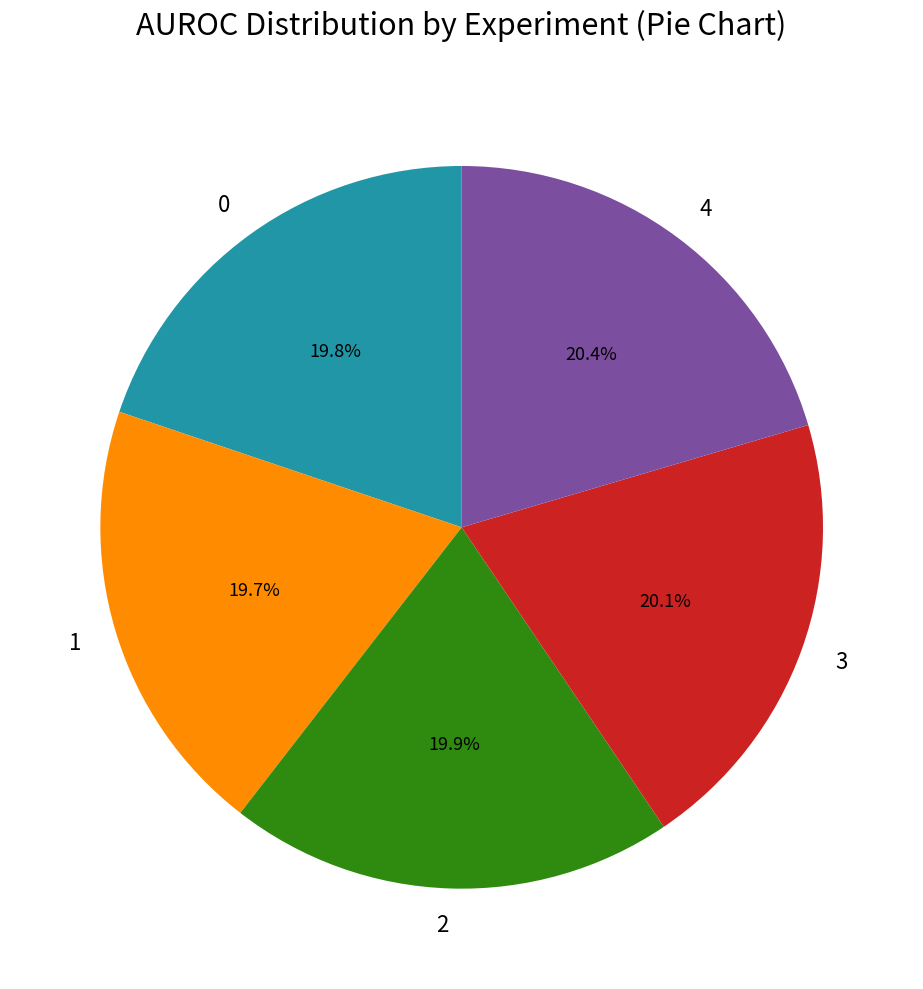

To the nearest percent, what portion does 2 represent?

20%